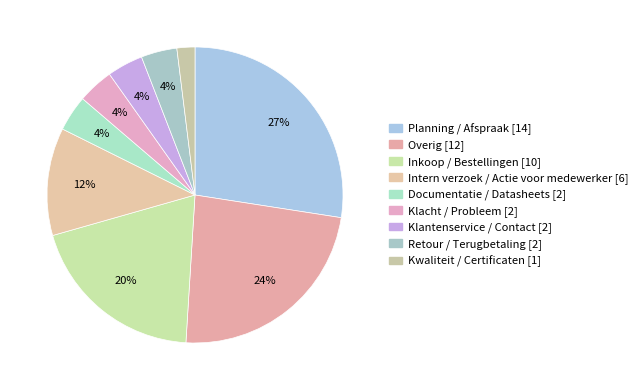

Between Overig and Klantenservice / Contact, which is larger?

Overig